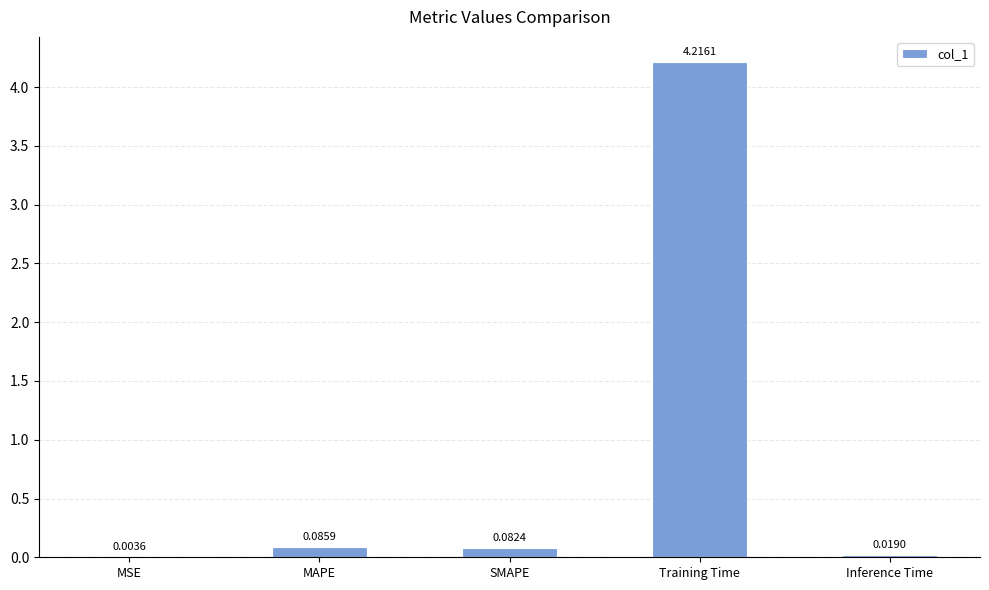

What is the sum of all values?

4.4